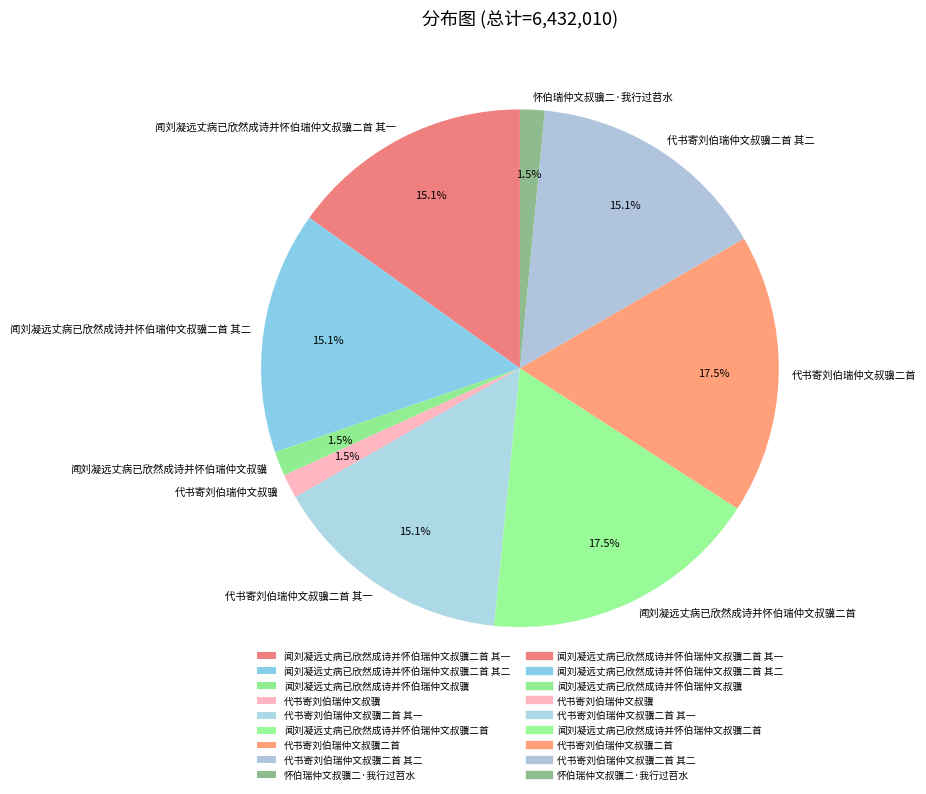

How much of the chart is everything except 闻刘凝远丈病已欣然成诗并怀伯瑞仲文叔骥二首?

82.5%